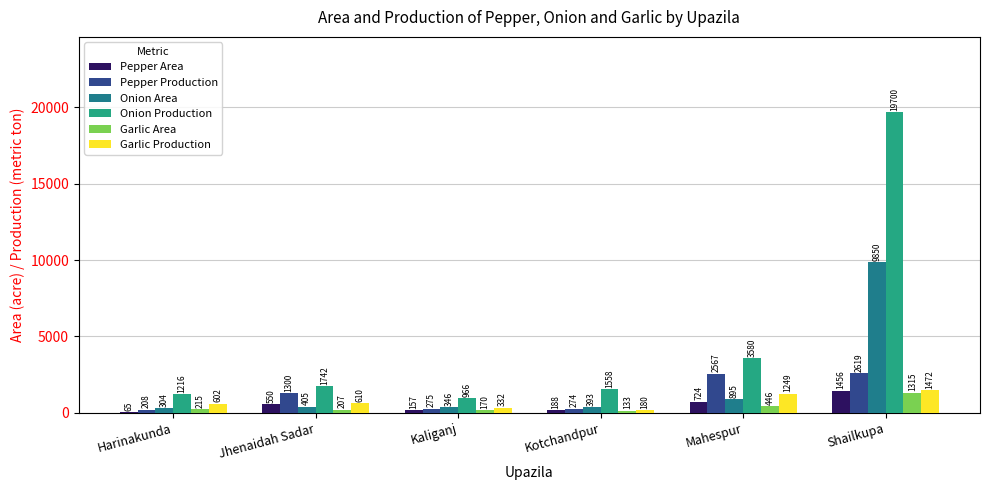

What is the average value of the Pepper Production series?

1207